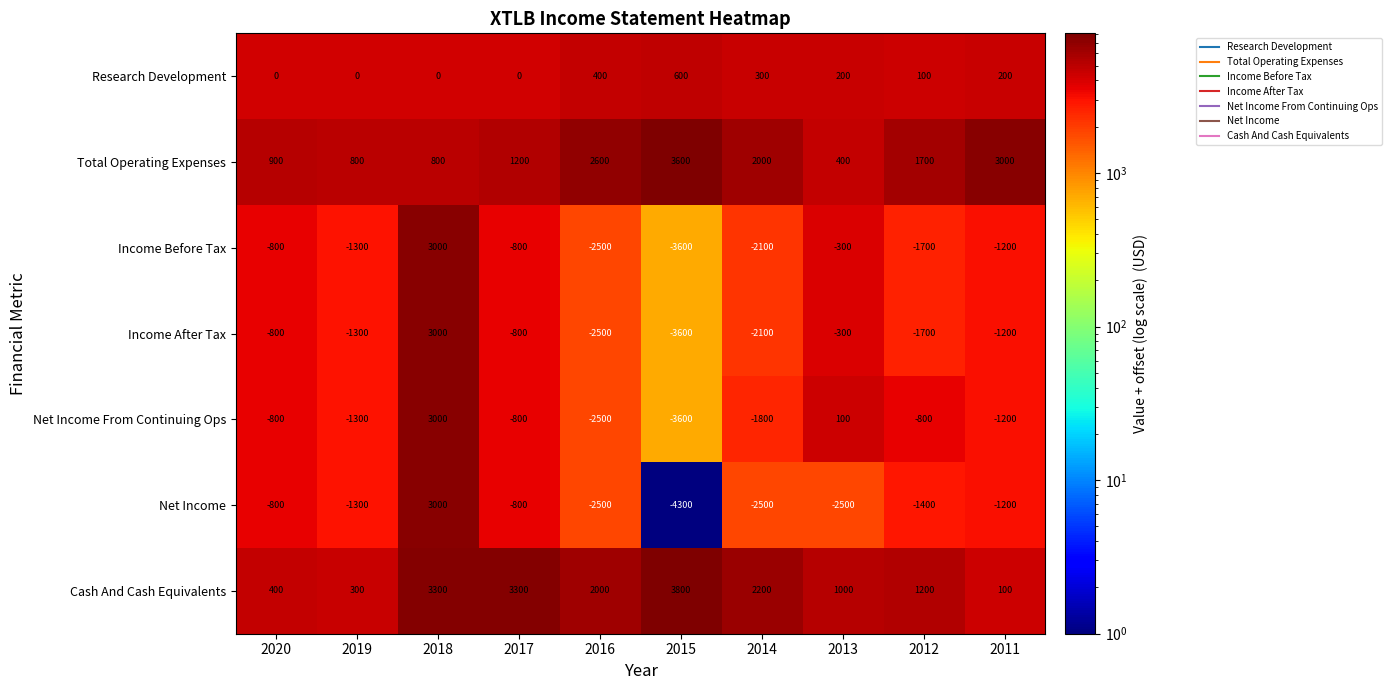

What is the difference between the highest and lowest values at 2012?

3400